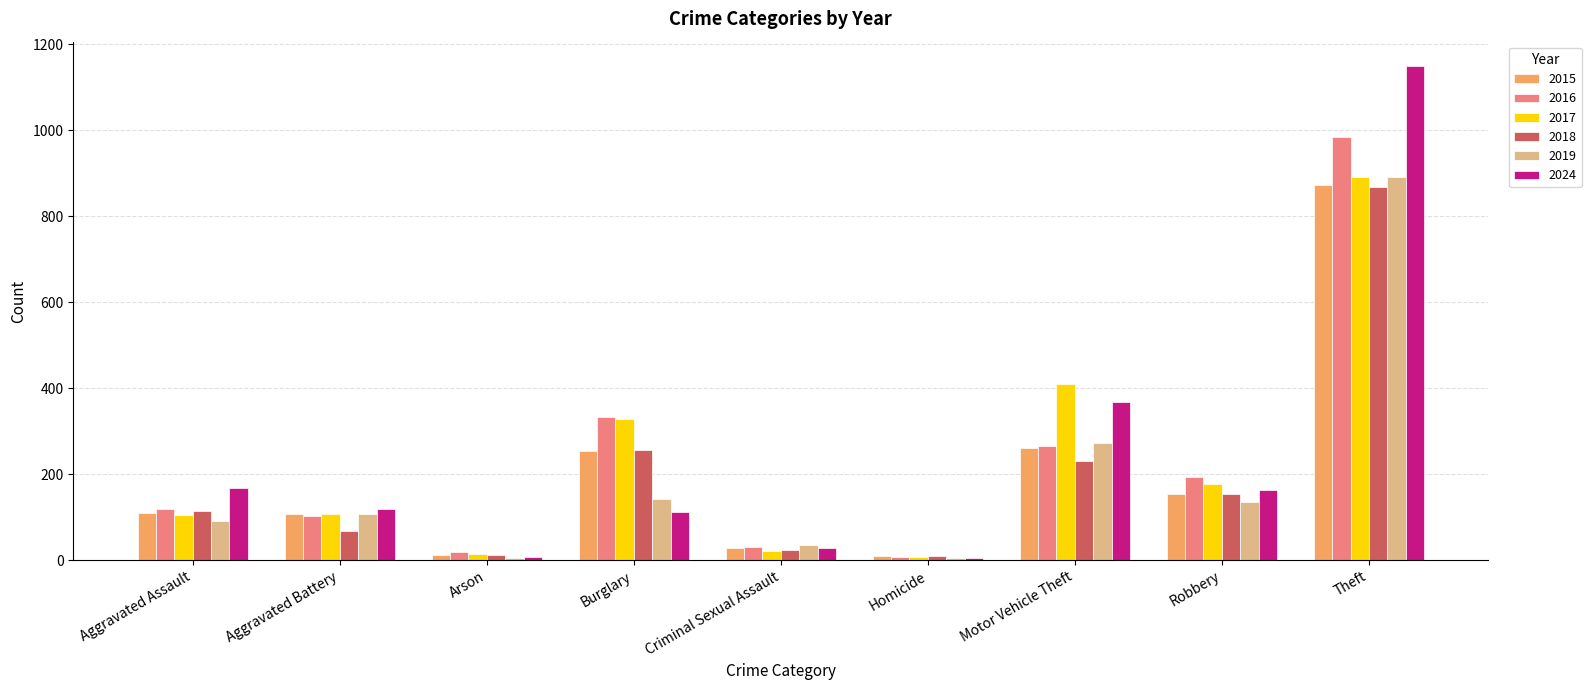

What are all the series names shown in the legend?

2015, 2016, 2017, 2018, 2019, 2024